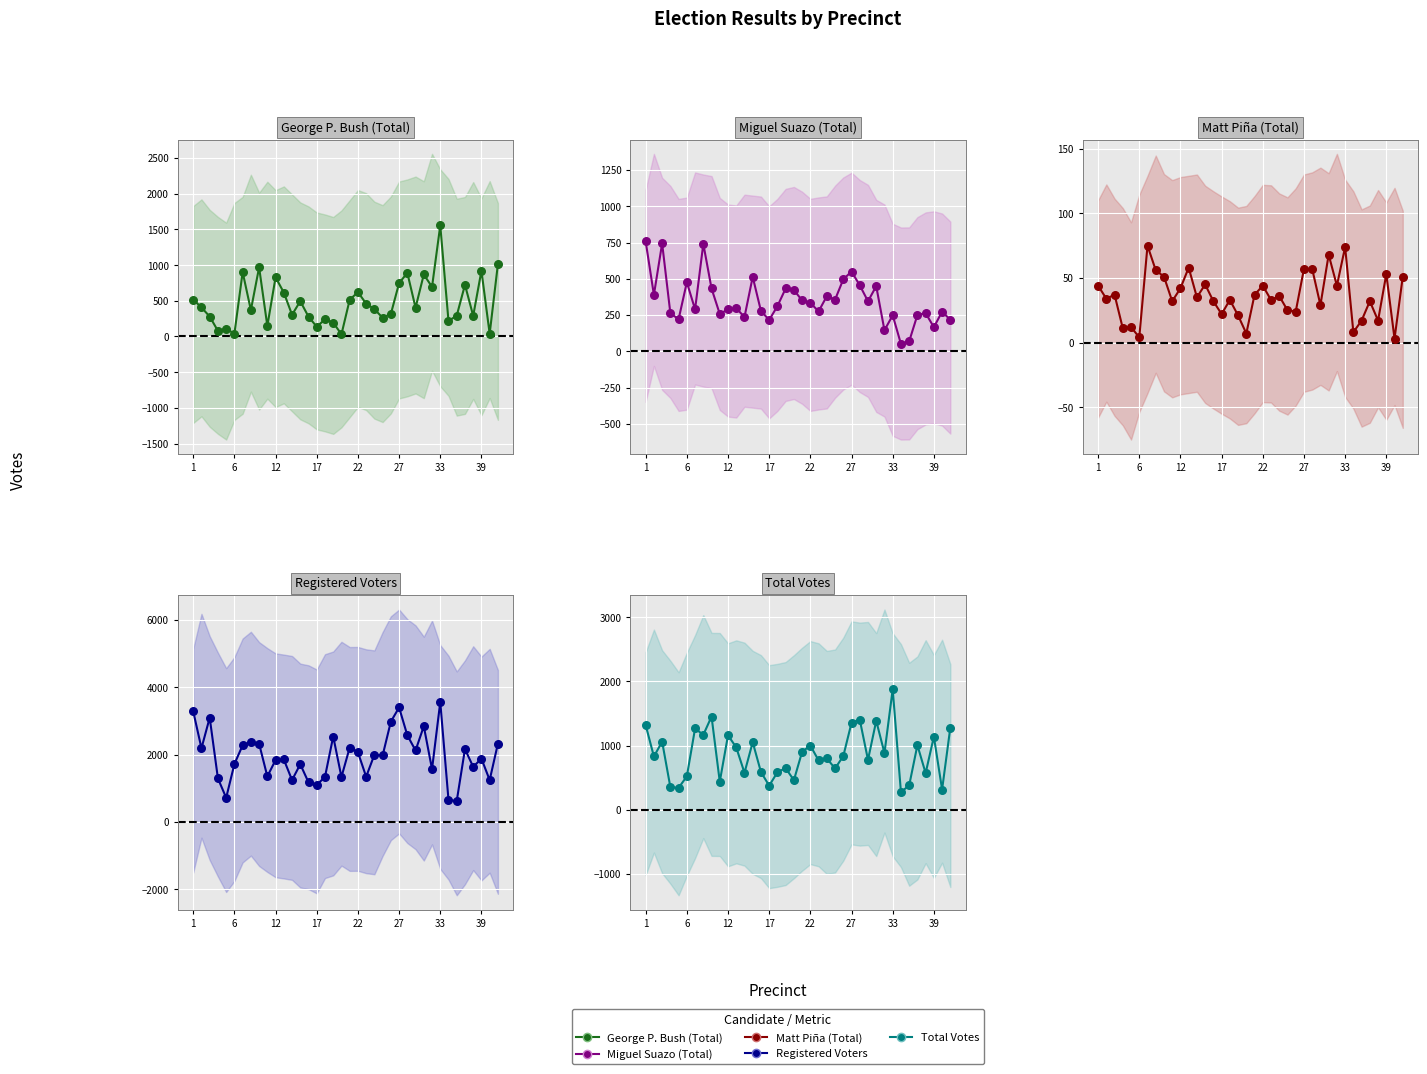

Which series has the widest spread of Y values?

Registered Voters